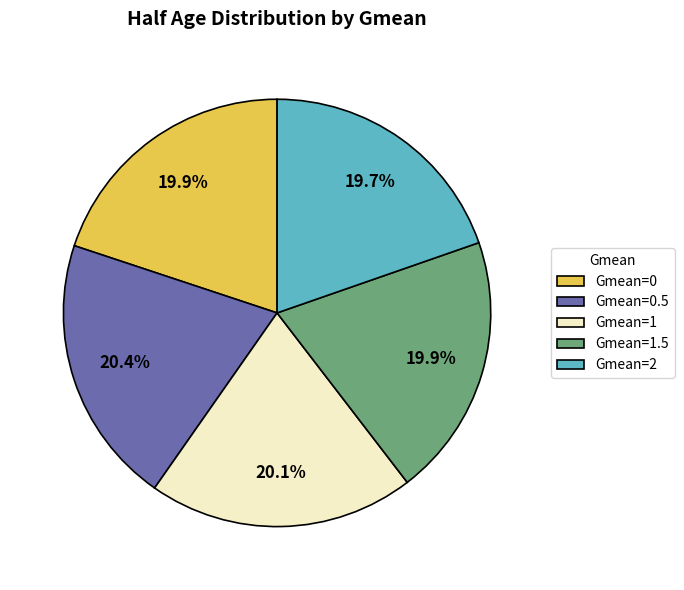

Approximately how many times larger is the value at Gmean=0 compared to Gmean=1?

1.0